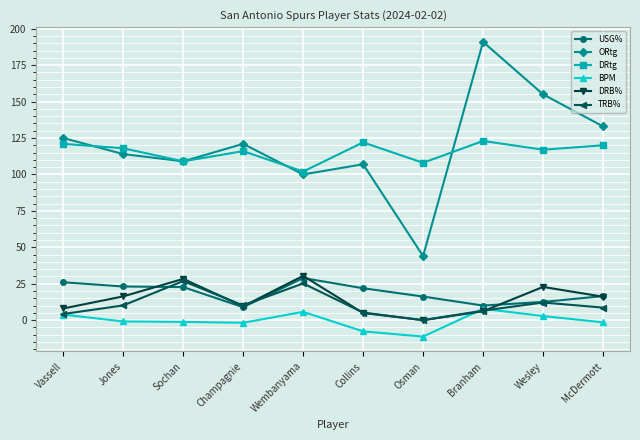

What are all the series names shown in the legend?

USG%, ORtg, DRtg, BPM, DRB%, TRB%